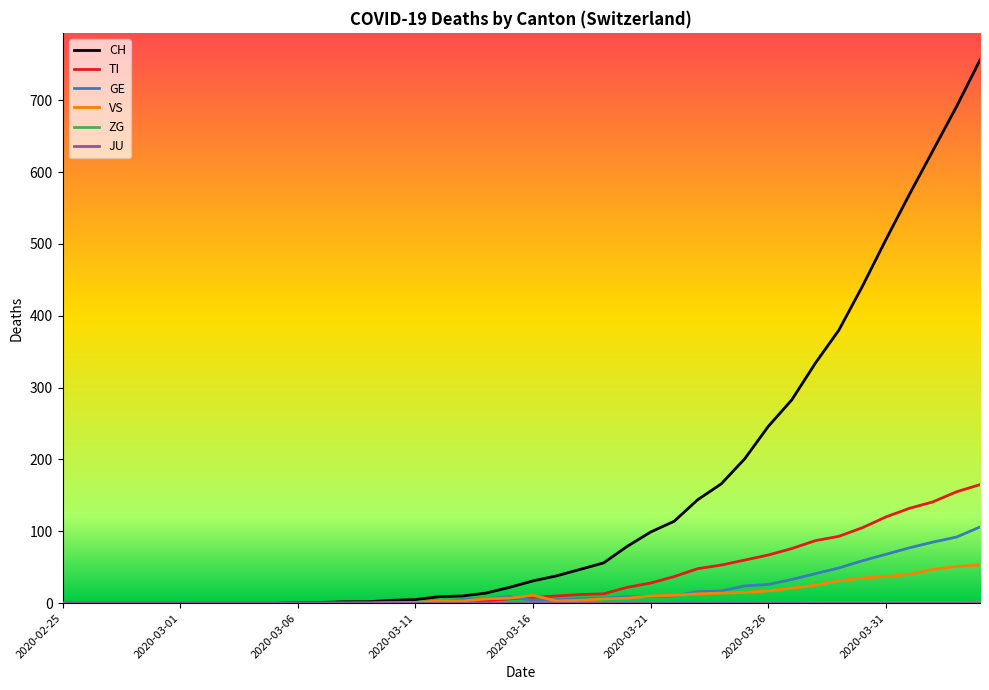

What is the maximum value shown in the chart?

756